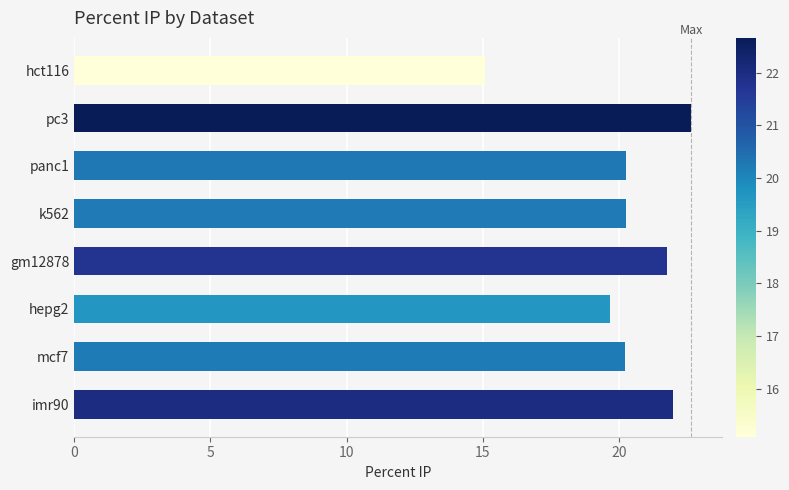

Approximately how many times larger is the value at panc1 compared to pc3?

0.9